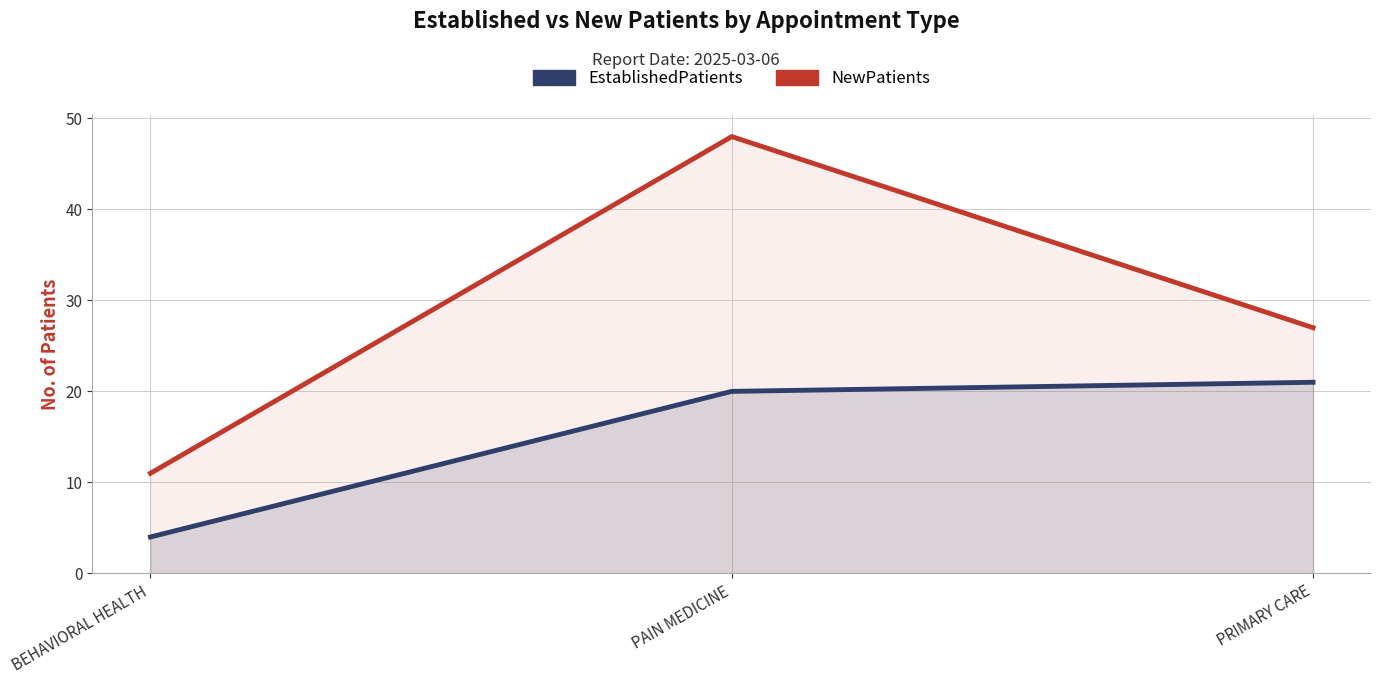

Reading left to right, extract all data points from this chart.

NewPatients: BEHAVIORAL HEALTH=11	PAIN MEDICINE=48	PRIMARY CARE=27
EstablishedPatients: BEHAVIORAL HEALTH=4	PAIN MEDICINE=20	PRIMARY CARE=21